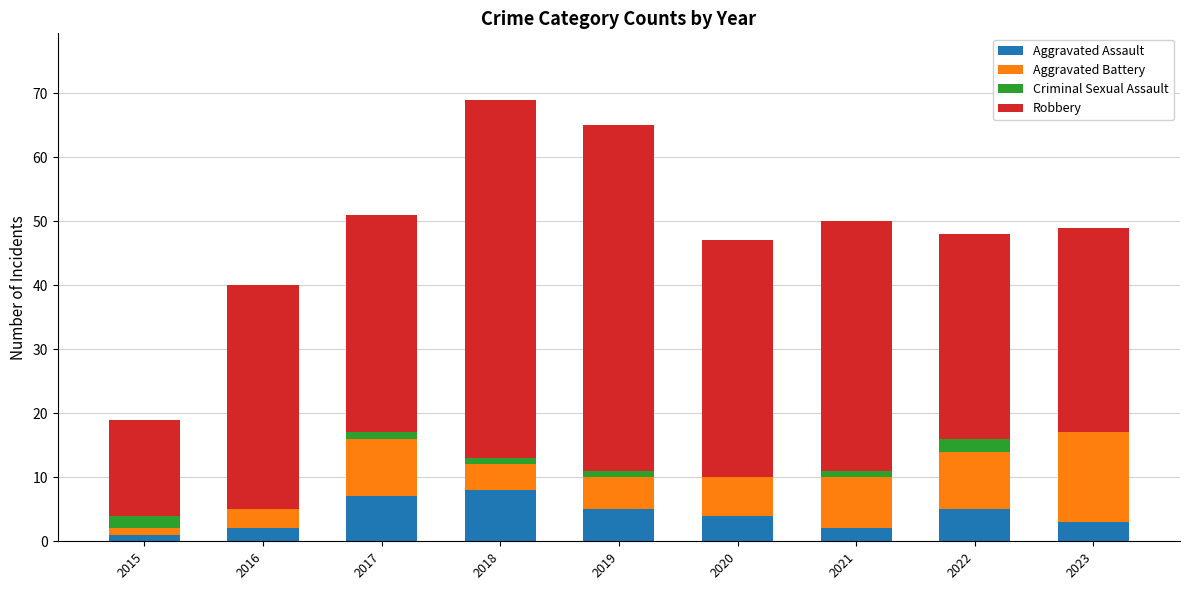

What are all the series names shown in the legend?

Aggravated Assault, Aggravated Battery, Criminal Sexual Assault, Robbery